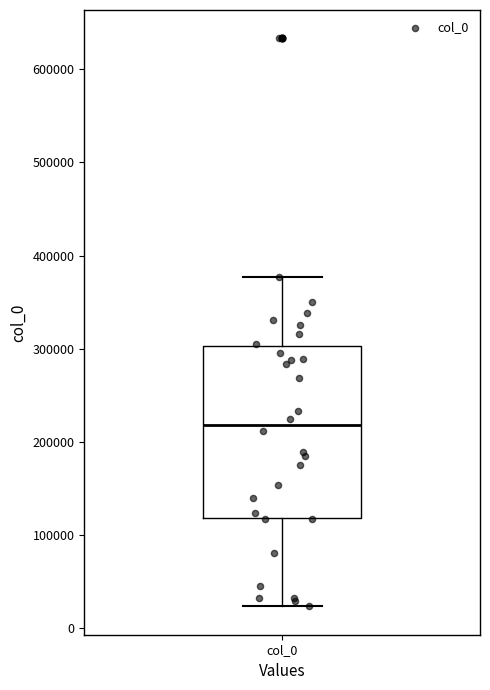

Transcribe this box plot: give where the median line is, the range the box spans, and where the two whiskers end, as read against the y-axis. The values are not printed on the chart, so give them approximately, as read against the axis.

median 220000, box 120000 to 300000, whiskers 20000 to 380000